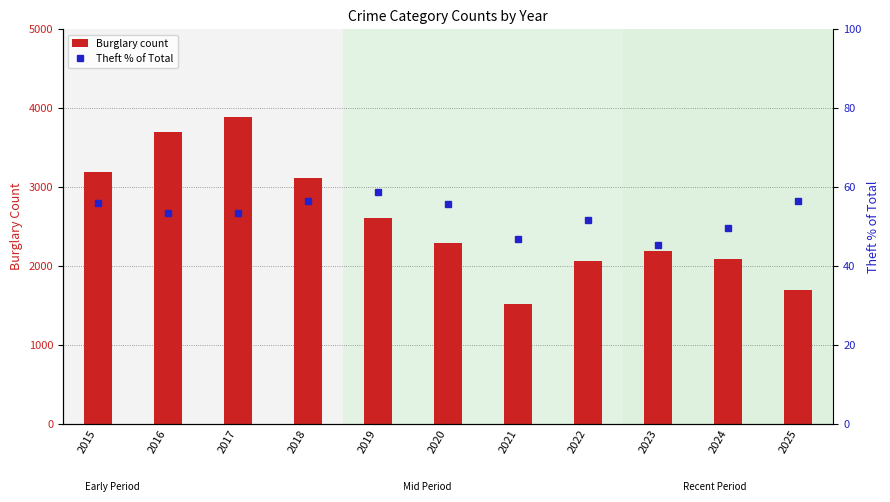

What is the sum of all Theft % of Total values?

583.4